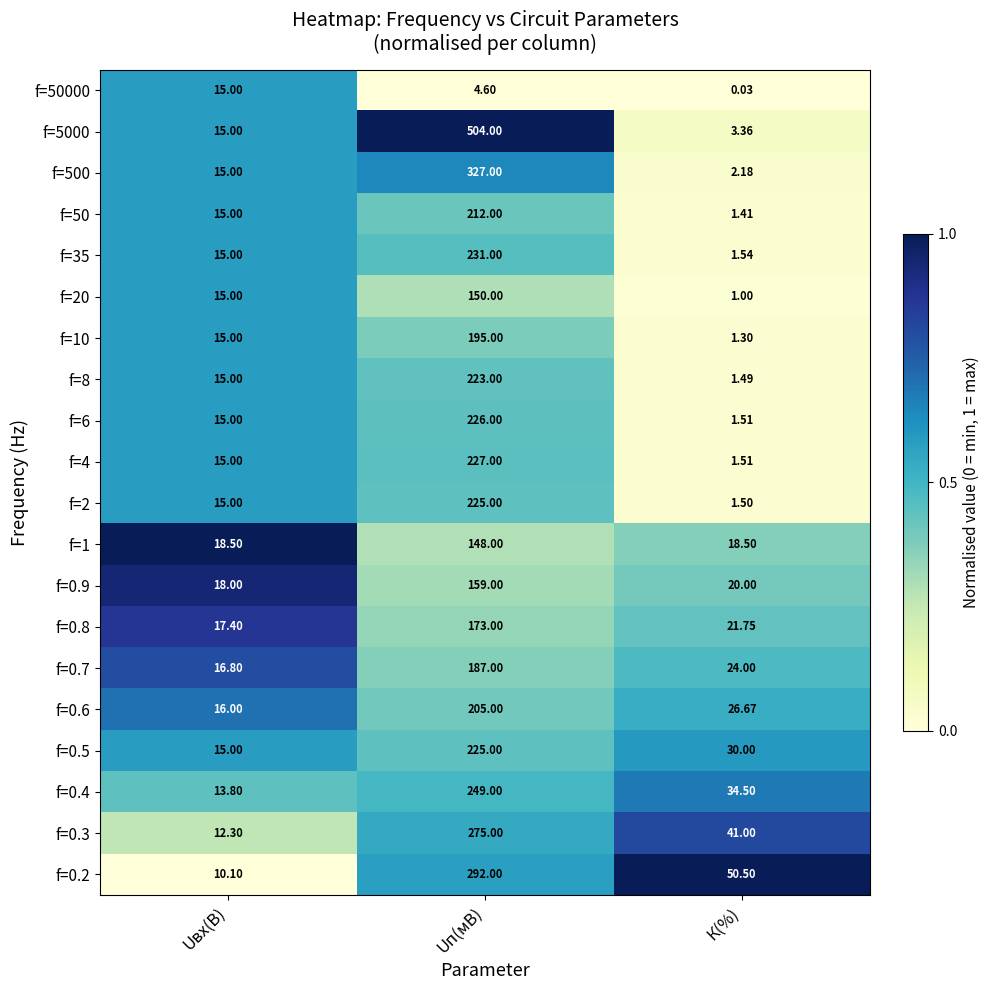

At which category is the sum across all series the highest?

Uп(мВ)